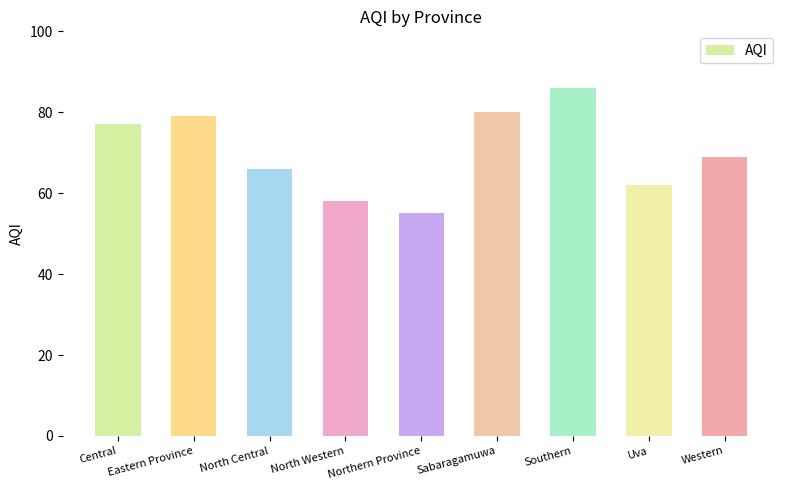

What is the change in value from Central to North Western?

-19